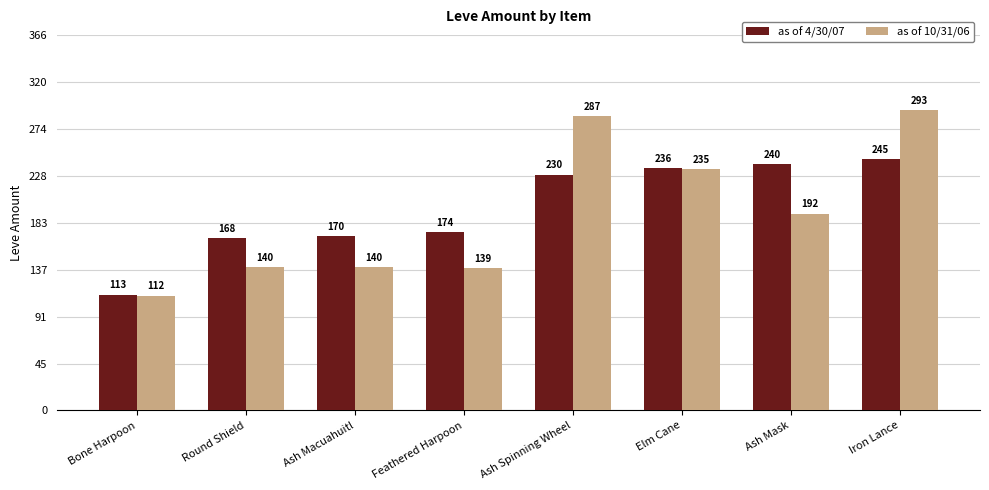

What is the spread (max minus min) of values at Ash Mask?

48